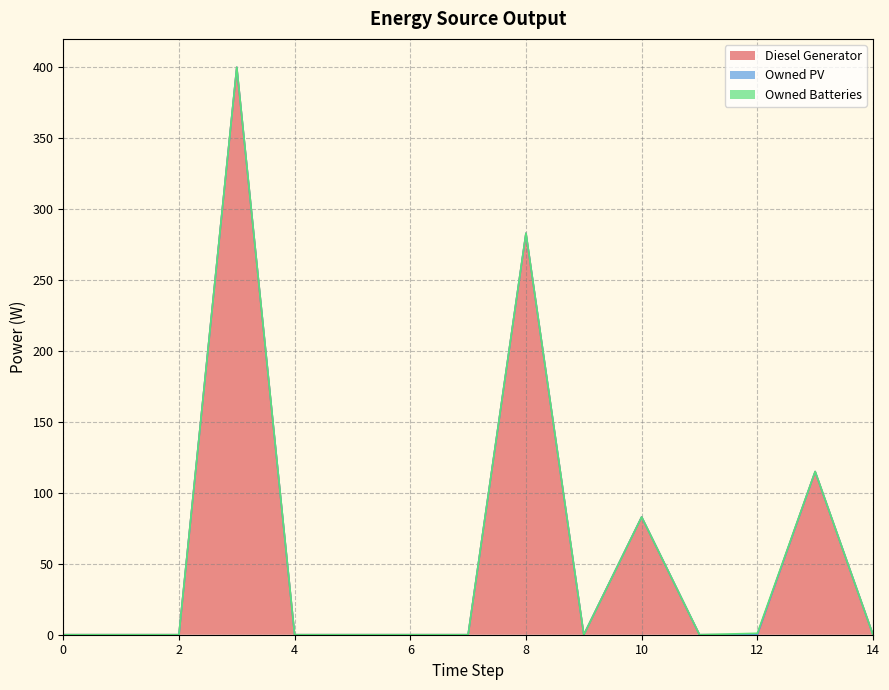

Which series has the largest range (max minus min)?

Diesel Generator